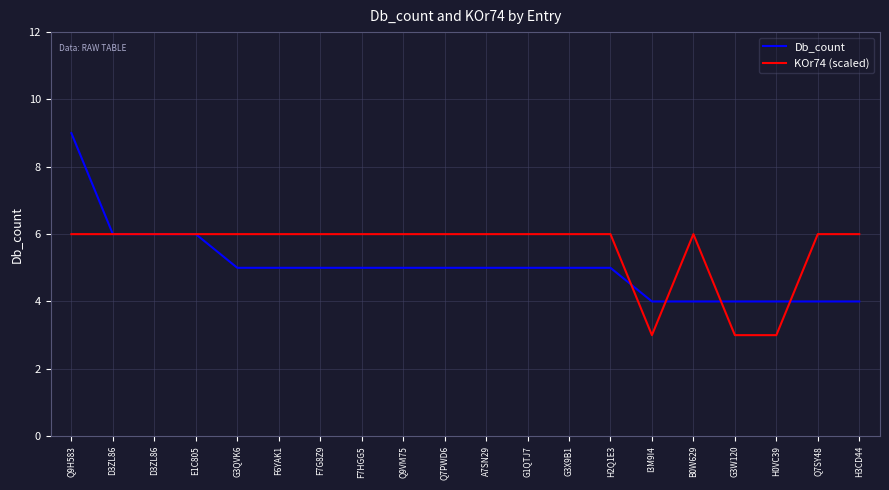

Which category has the lowest value in the KOr74 (scaled) series?

I3M9I4